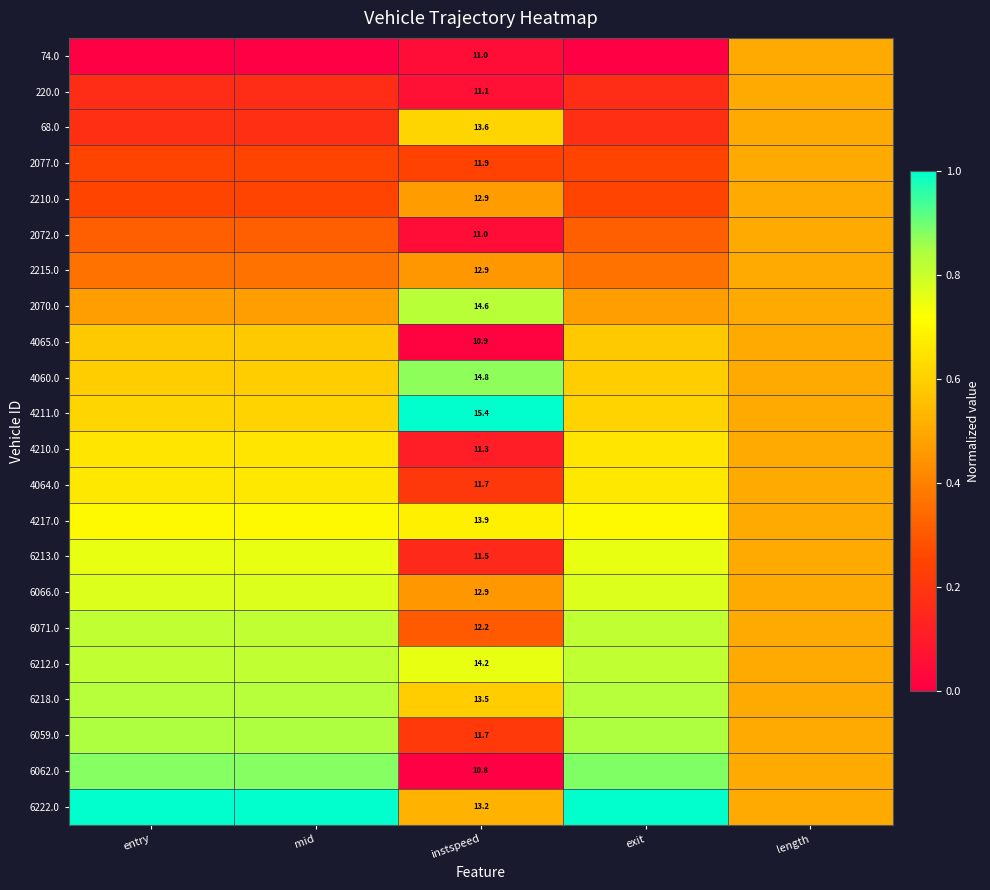

What is the difference between the maximum and minimum values in the 2077.0 series?

0.3